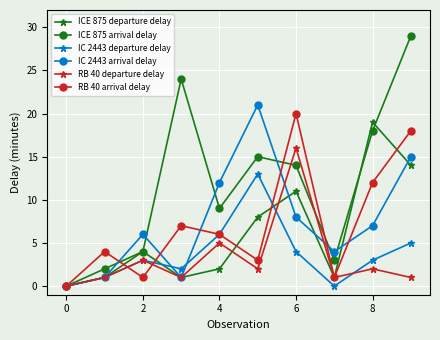

Does the chart have visible grid lines?

Yes